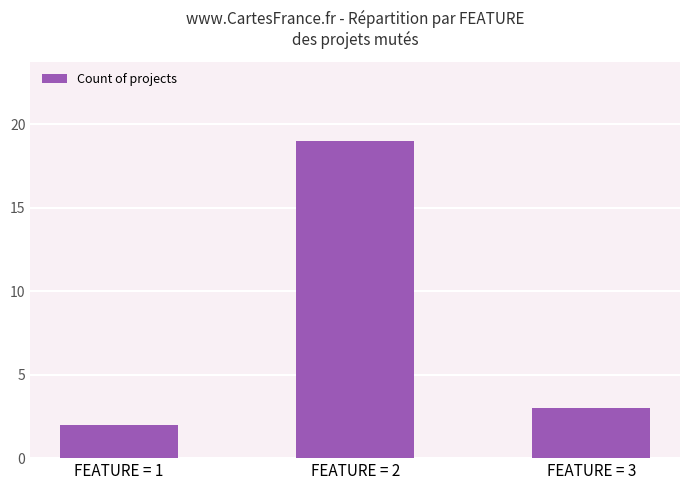

Where is the data nearest to the value 10?

FEATURE = 3